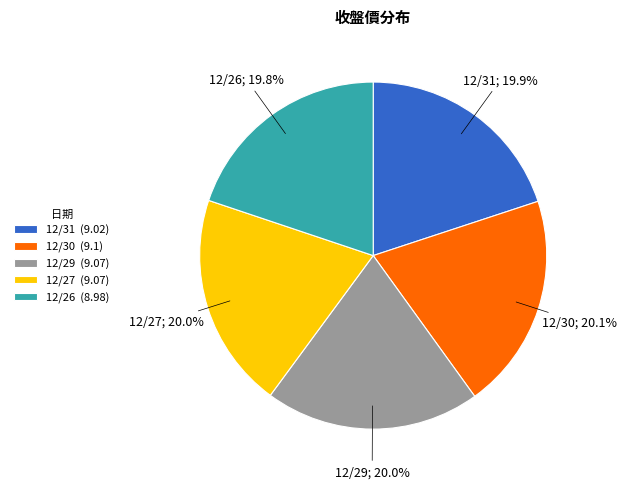

What percentage is the 12/27 slice, to the nearest percent?

20%